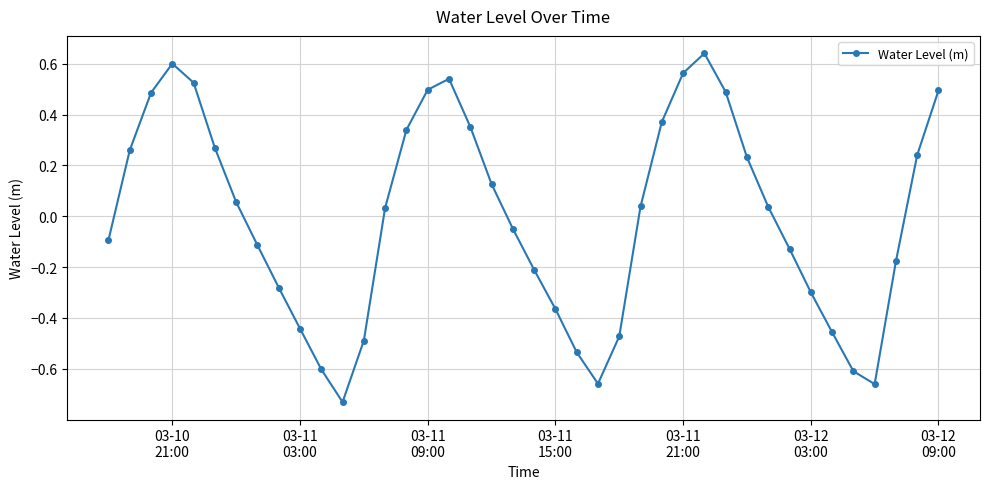

How many points are lower than both their immediate neighbors (excluding endpoints)?

3